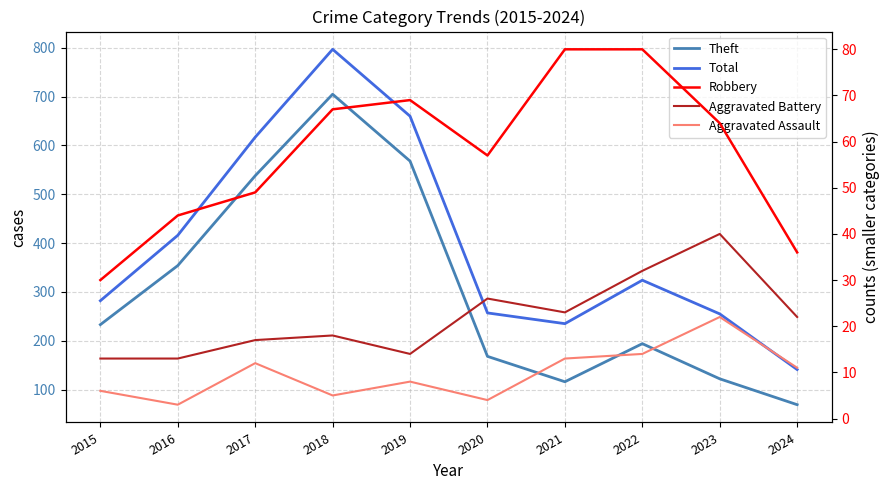

How many data points in Theft are less than 233?

5